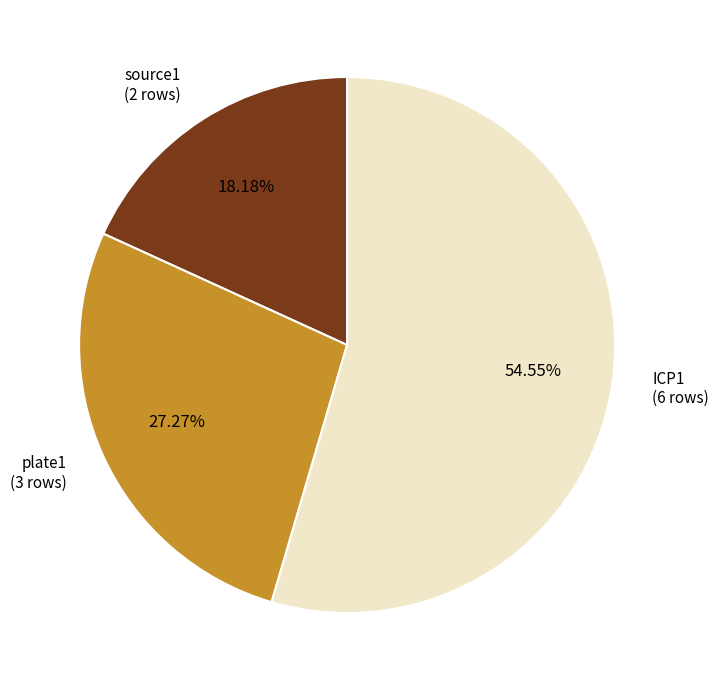

Count the number of slices in the pie.

3